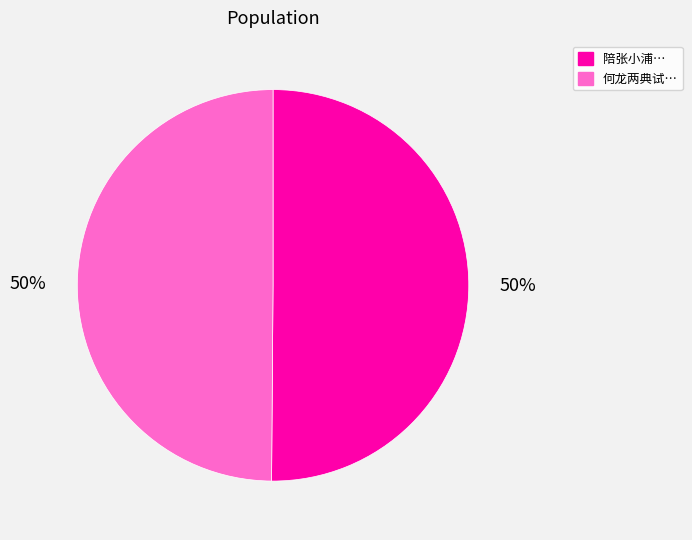

To the nearest percent, what is the average slice percentage?

50%